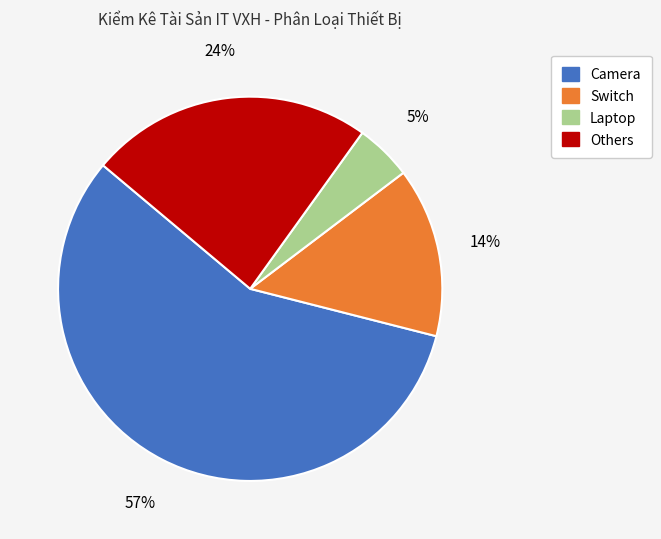

Is there any slice that represents more than half of the pie?

Yes